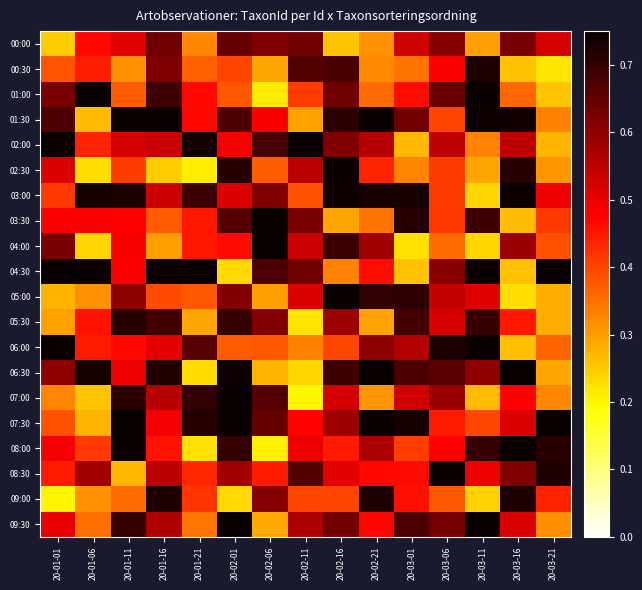

How many categories are shown in the chart?

15